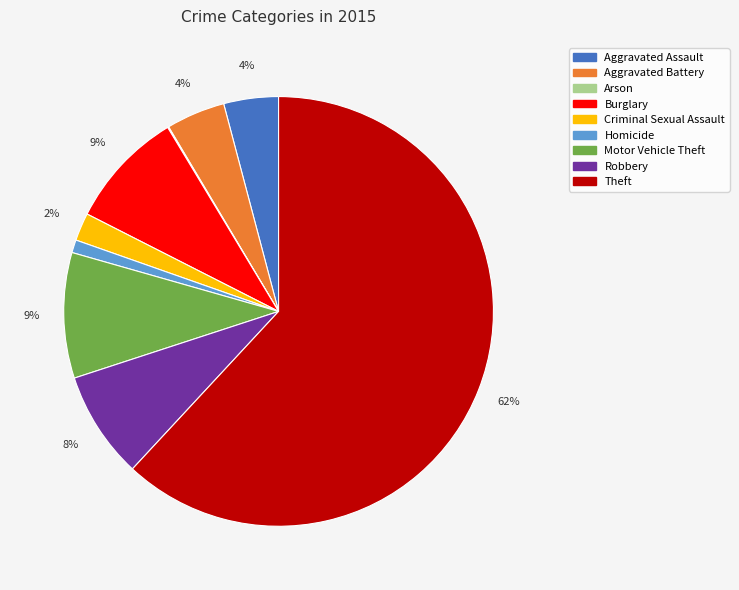

To the nearest percent, what portion does Aggravated Battery represent?

4%